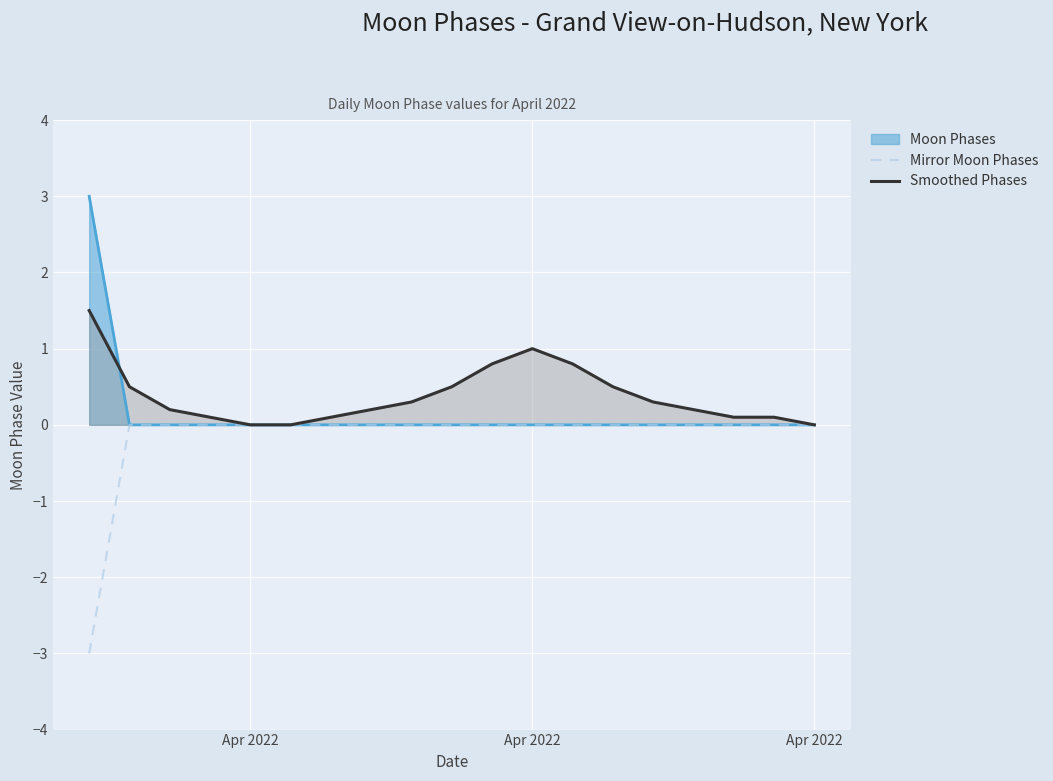

True or false: Mirror Moon Phases and Smoothed Phases cross at least once.

False